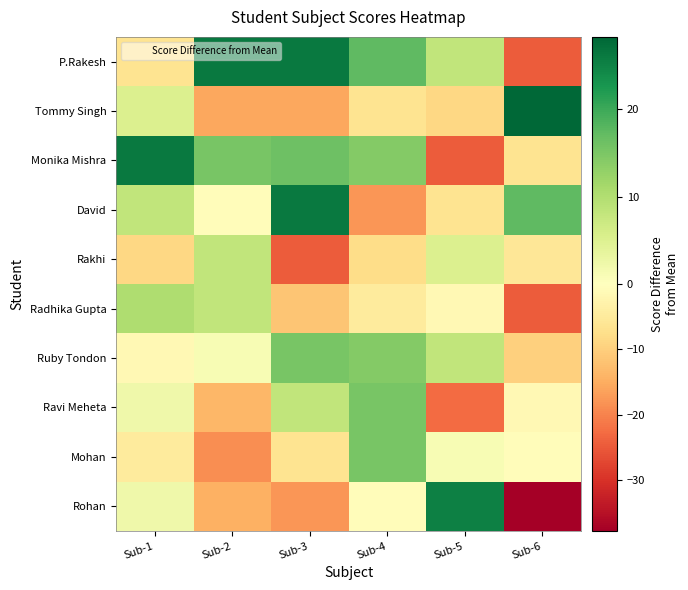

What is the difference between the highest and lowest values at Sub-2?

45.0